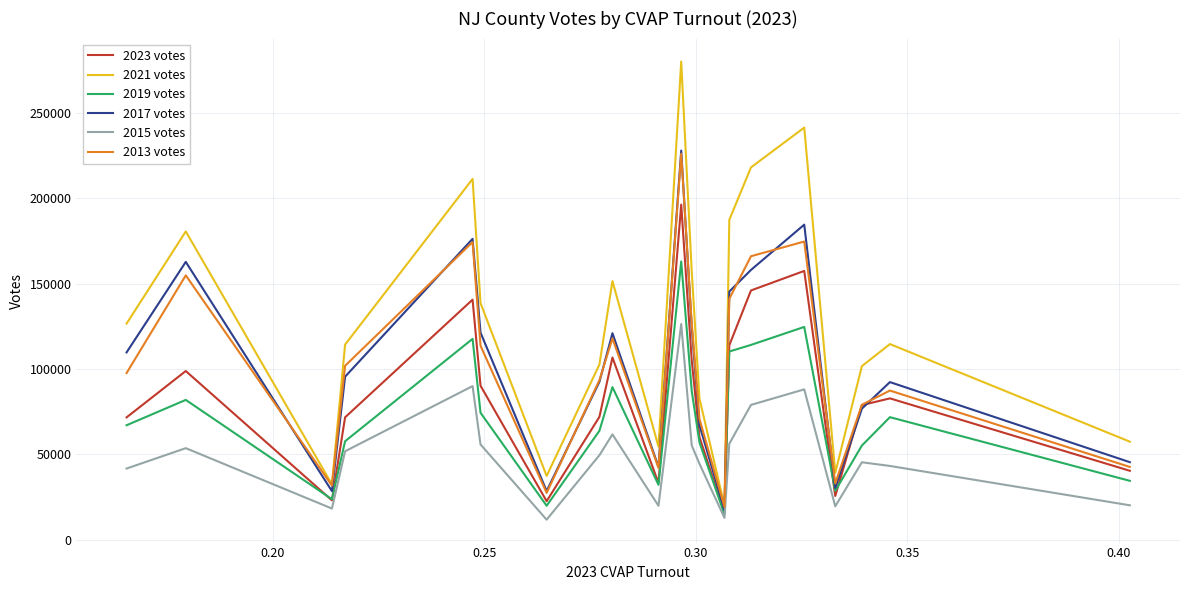

True or false: 2021 votes and 2015 votes cross at least once.

False